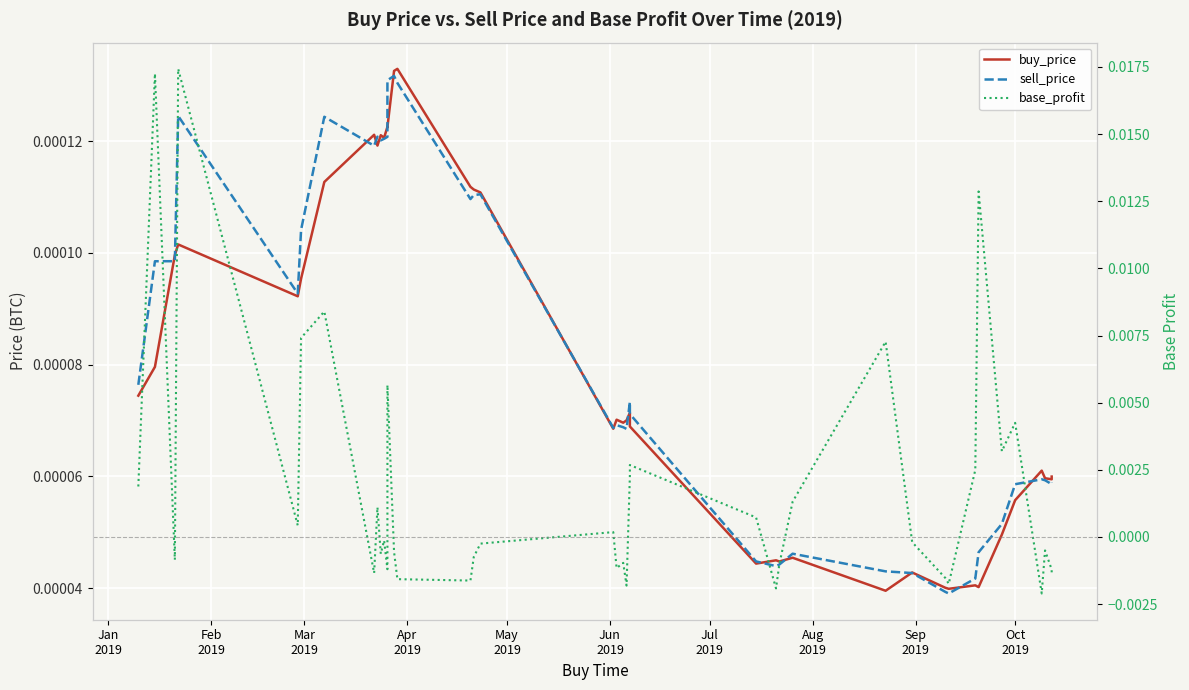

How many times do buy_price and sell_price cross each other?

15